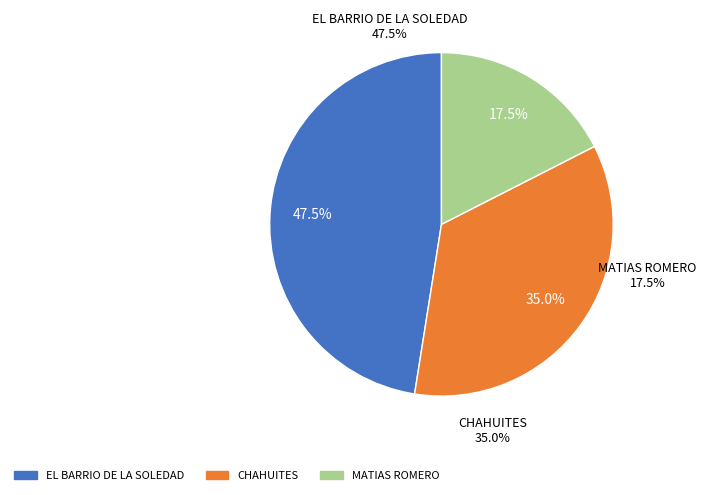

Does MATIAS ROMERO account for over 50% of the chart?

No